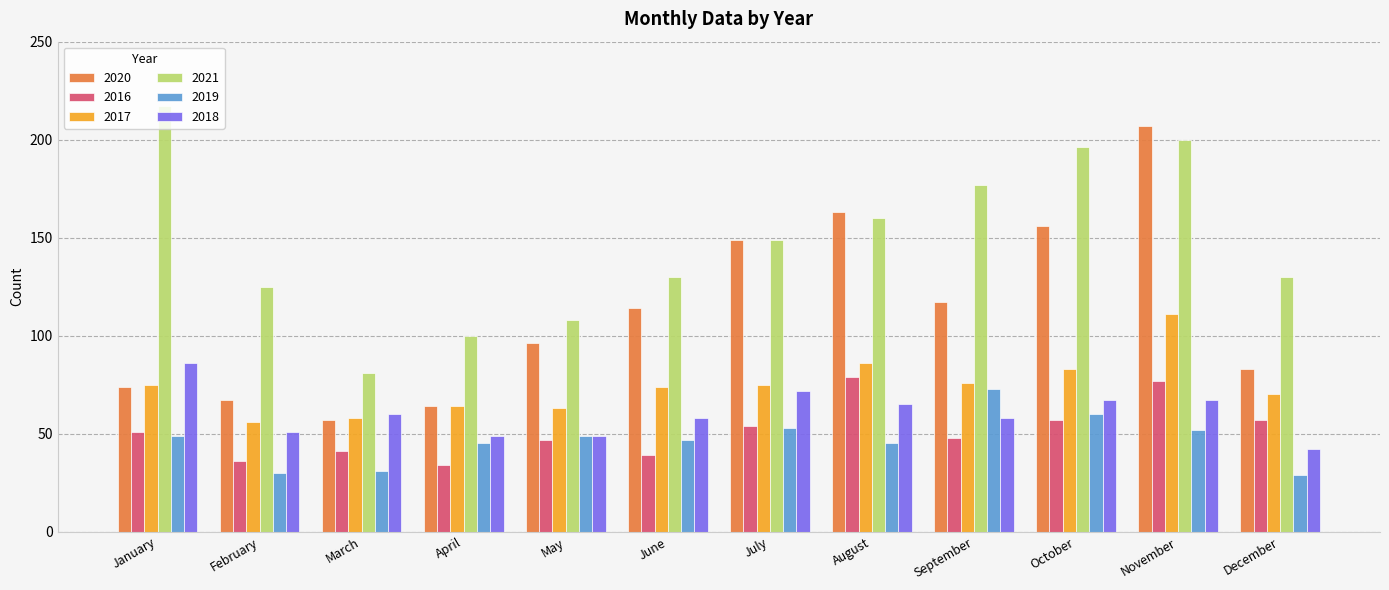

Reading left to right, what are all the values shown in this chart?

2020: January=74	February=67	March=57	April=64	May=96	June=114	July=149	August=163	September=117	October=156	November=207	December=83
2016: January=51	February=36	March=41	April=34	May=47	June=39	July=54	August=79	September=48	October=57	November=77	December=57
2017: January=75	February=56	March=58	April=64	May=63	June=74	July=75	August=86	September=76	October=83	November=111	December=70
2021: January=217	February=125	March=81	April=100	May=108	June=130	July=149	August=160	September=177	October=196	November=200	December=130
2019: January=49	February=30	March=31	April=45	May=49	June=47	July=53	August=45	September=73	October=60	November=52	December=29
2018: January=86	February=51	March=60	April=49	May=49	June=58	July=72	August=65	September=58	October=67	November=67	December=42